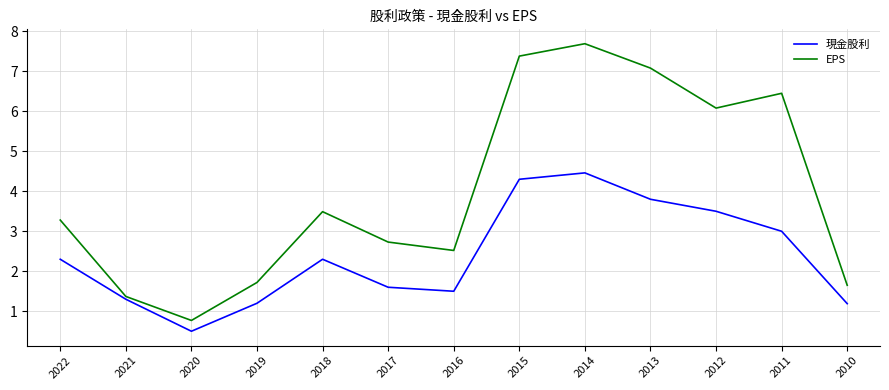

What is the total value across all series at 2022?

5.6